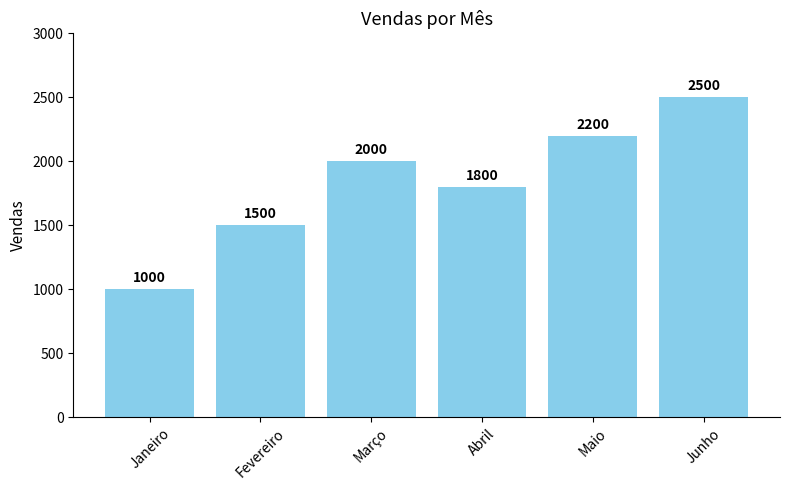

What is the average value?

1833